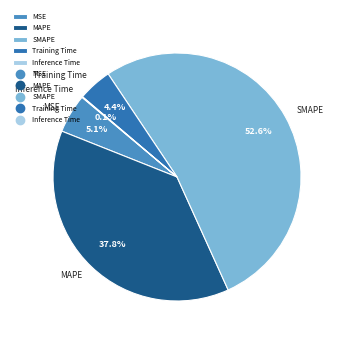

Is it true that MAPE is 27% of the pie?

False